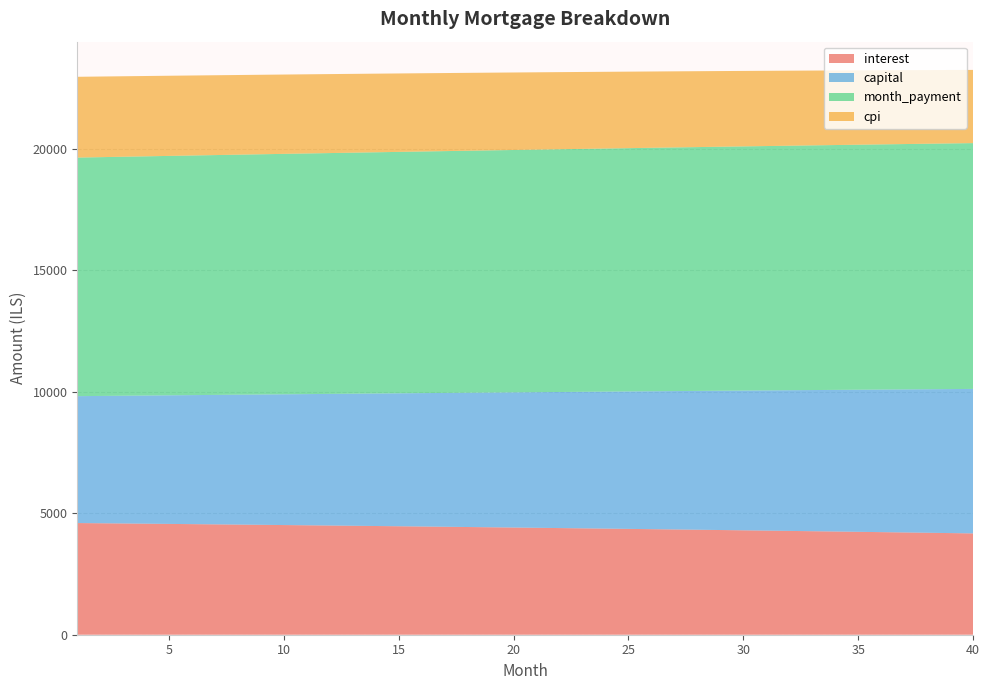

Reading right to left, what are all the values shown in this chart?

interest: 4172.4	4185.7	4198.9	4211.9	4224.8	4237.6	4250.3	4262.8	4275.2	4287.4	4299.6	4311.6	4323.5	4335.2	4346.8	4358.3	4369.7	4381.0	4392.1	4403.1	4414.0	4424.8	4435.4	4445.9	4456.3	4466.6	4476.8	4486.8	4496.8	4506.6	4516.3	4525.9	4535.4	4544.7	4554.0	4563.1	4572.2	4581.1	4589.9	4598.6
capital: 5949.9	5930.1	5910.4	5890.8	5871.2	5851.7	5832.3	5812.9	5793.6	5774.3	5755.1	5736.0	5717.0	5698.0	5679.0	5660.2	5641.4	5622.6	5603.9	5585.3	5566.8	5548.3	5529.8	5511.5	5493.2	5474.9	5456.7	5438.6	5420.5	5402.5	5384.6	5366.7	5348.9	5331.1	5313.4	5295.7	5278.1	5260.6	5243.1	5225.7
month_payment: 10122.2	10115.8	10109.3	10102.7	10096.0	10089.3	10082.5	10075.7	10068.7	10061.8	10054.7	10047.6	10040.4	10033.2	10025.9	10018.5	10011.1	10003.6	9996.0	9988.4	9980.8	9973.0	9965.2	9957.4	9949.5	9941.5	9933.5	9925.4	9917.3	9909.1	9900.9	9892.6	9884.2	9875.8	9867.4	9858.9	9850.3	9841.7	9833.0	9824.3
cpi: 3014.6	3024.4	3034.0	3043.6	3053.0	3062.4	3071.7	3080.8	3089.9	3098.9	3107.8	3116.6	3125.3	3133.9	3142.4	3150.8	3159.2	3167.4	3175.6	3183.6	3191.6	3199.5	3207.3	3215.0	3222.7	3230.2	3237.7	3245.0	3252.3	3259.5	3266.6	3273.7	3280.6	3287.5	3294.3	3301.0	3307.6	3314.2	3320.6	3327.0